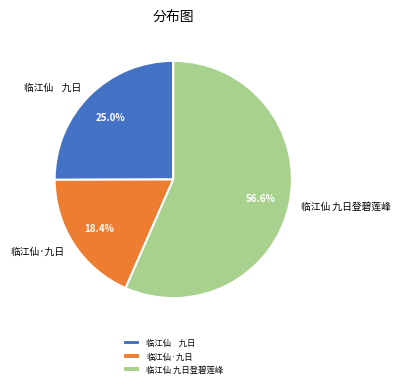

What is the largest slice in the pie chart?

临江仙 九日登碧莲峰